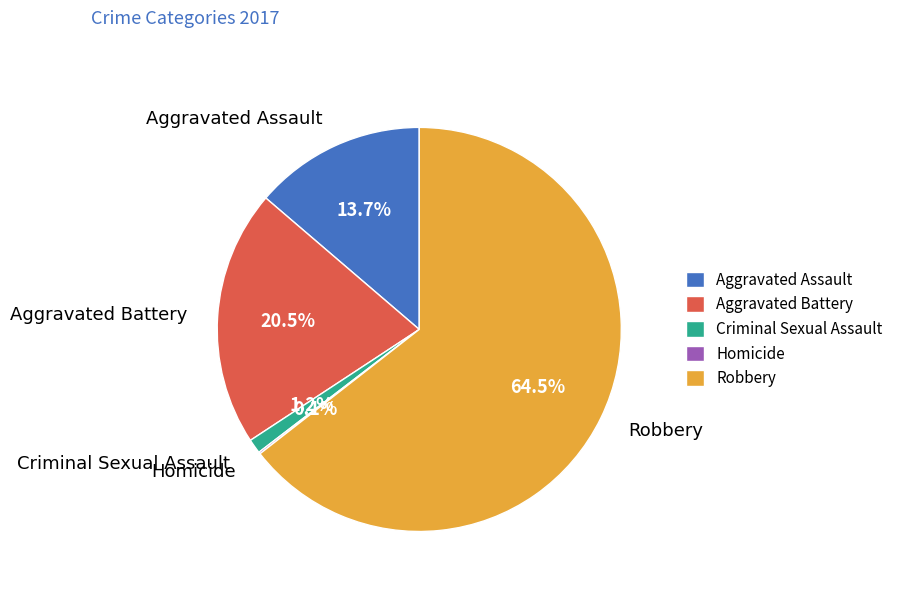

Which has a higher value, Robbery or Aggravated Assault?

Robbery